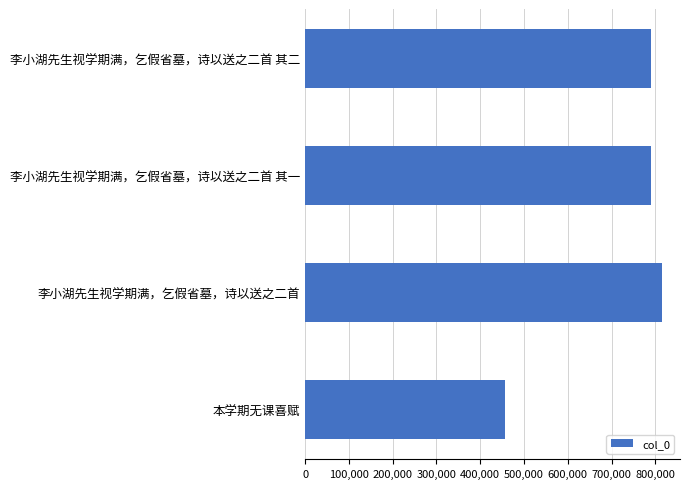

The chart shows a value of 179774 at 李小湖先生视学期满，乞假省墓，诗以送之二首 其二. True or false?

False